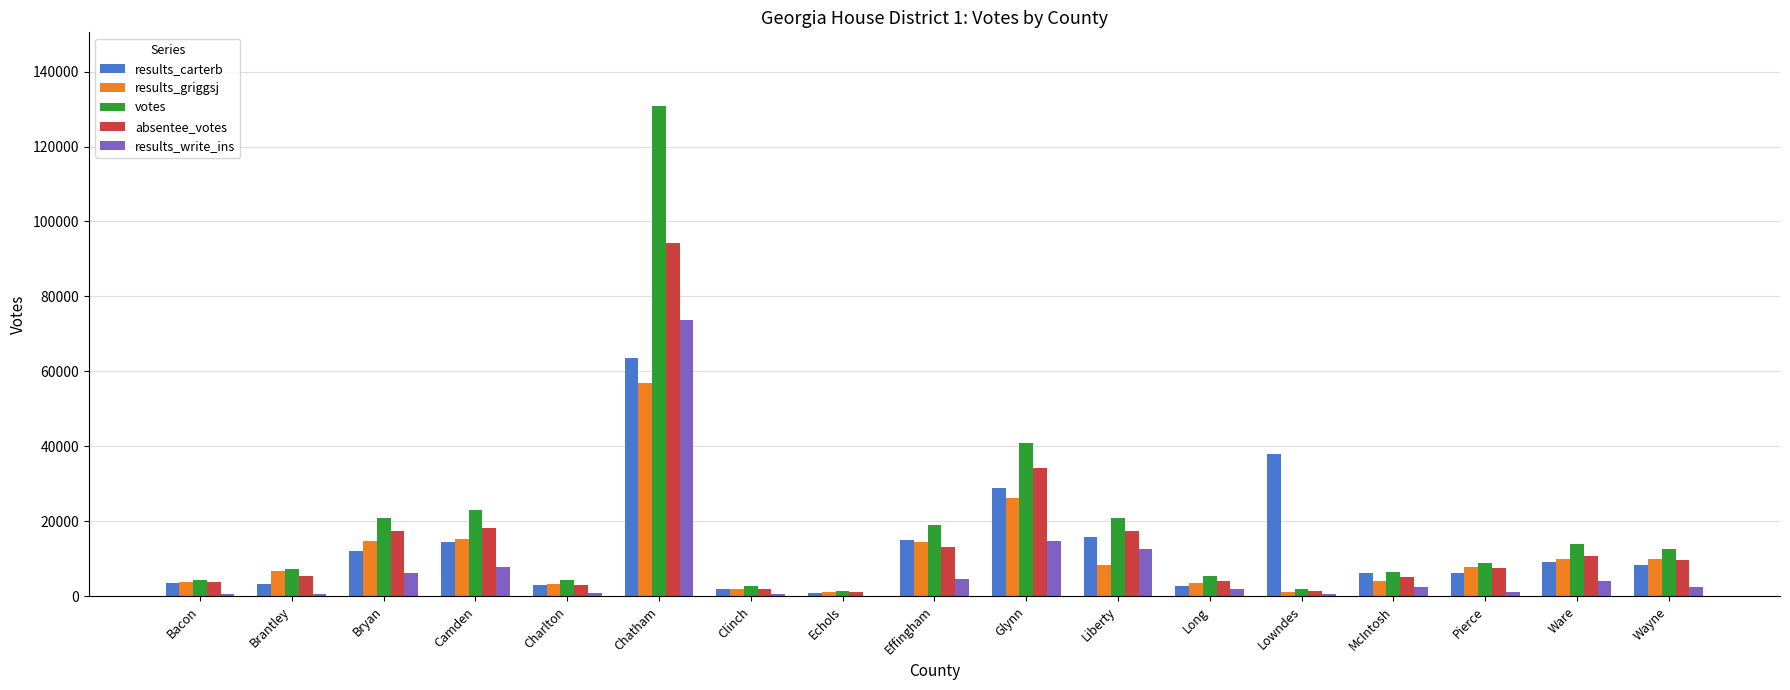

The results_griggsj series shows 15220 at Camden. True or false?

True